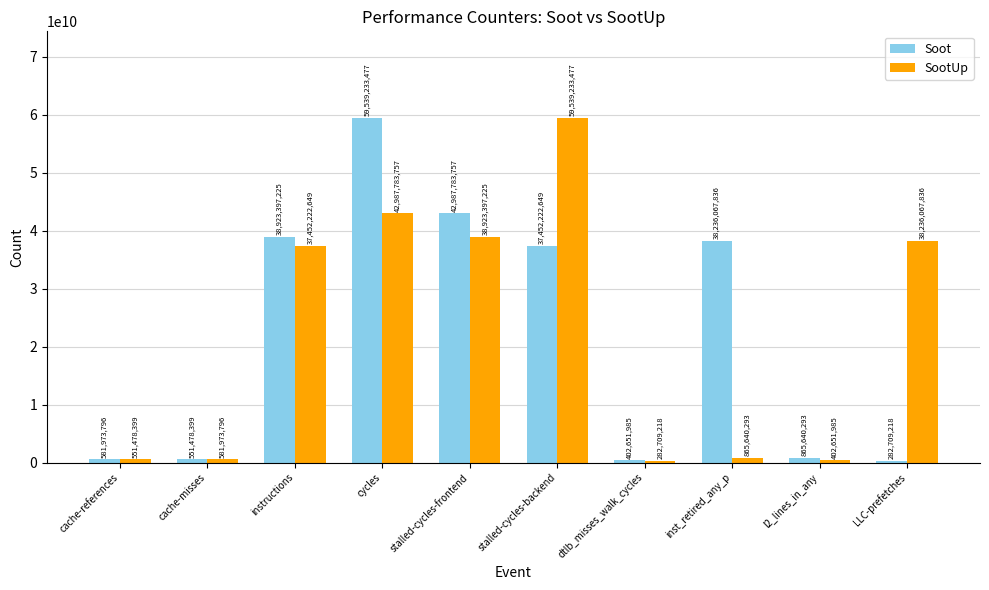

What is the difference between the SootUp values at cache-misses and instructions?

36870248853